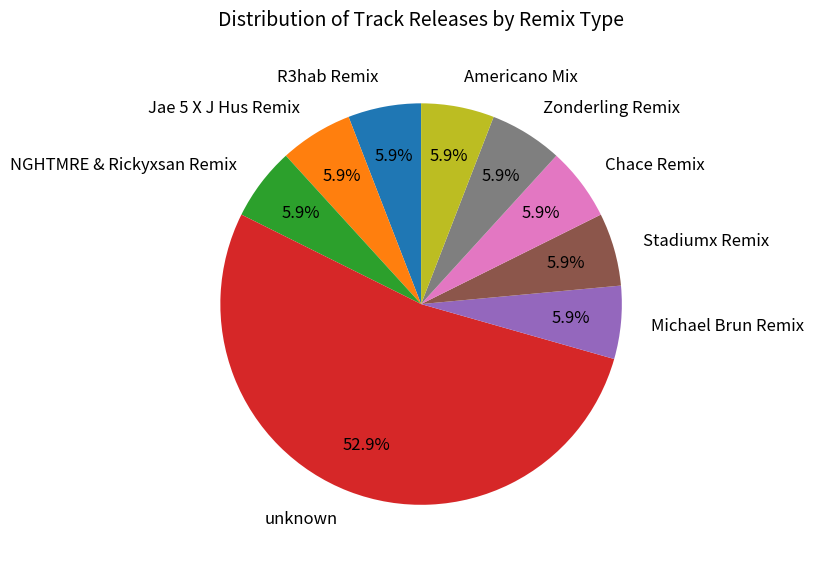

To the nearest percent, what is the average slice percentage?

11%